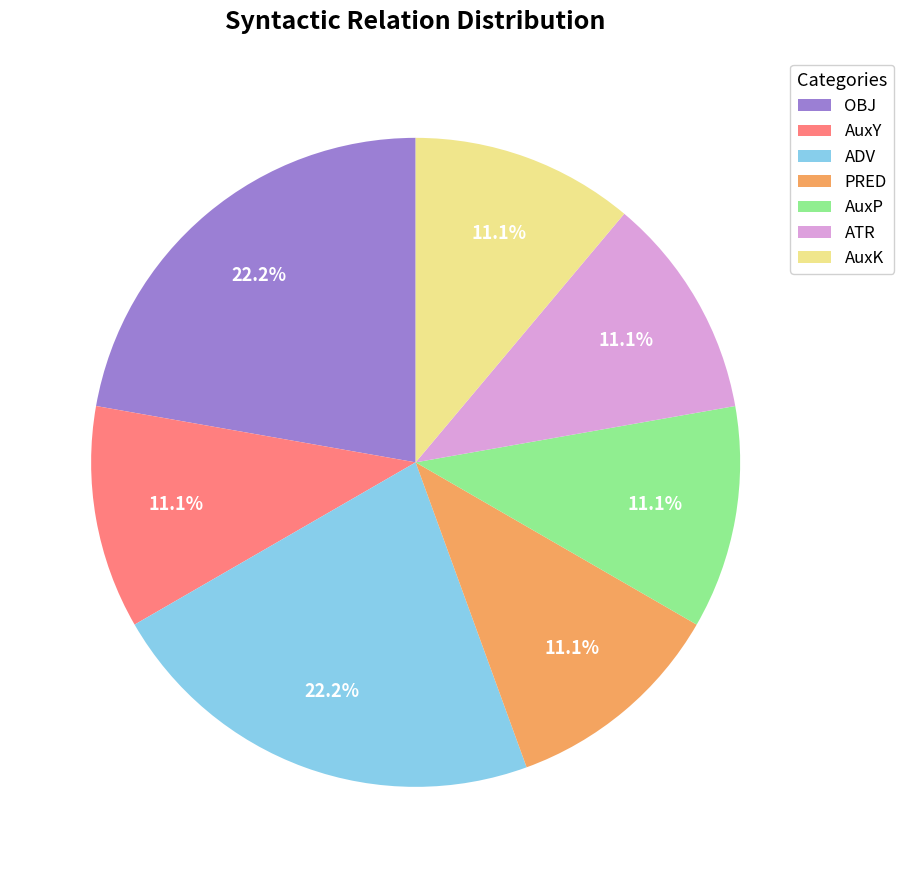

Is ADV the majority of the pie?

No